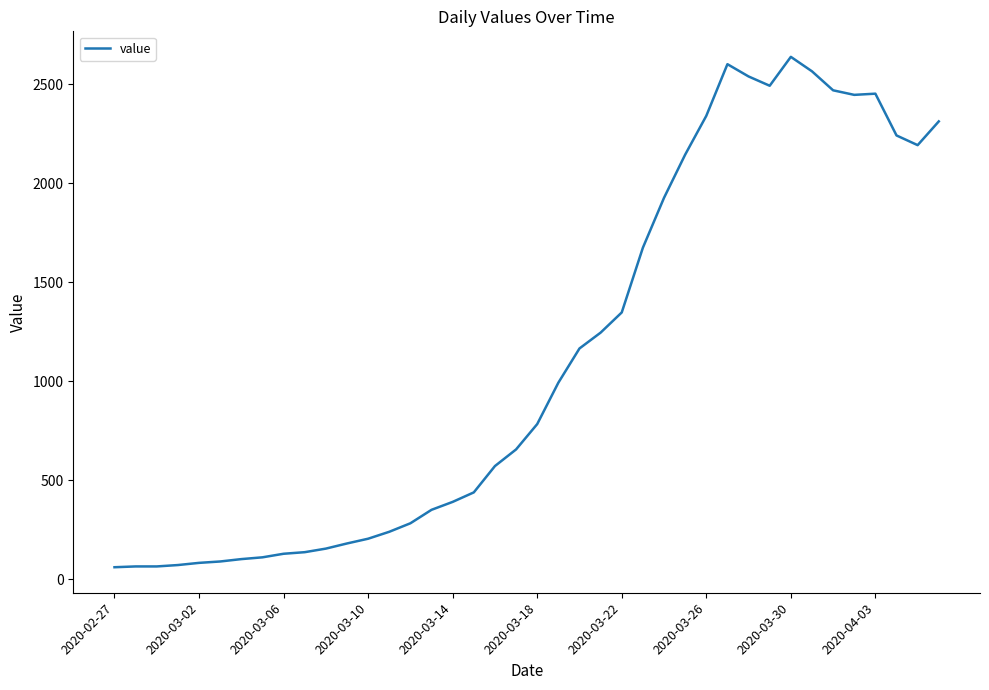

What is the maximum value shown in the chart?

2639